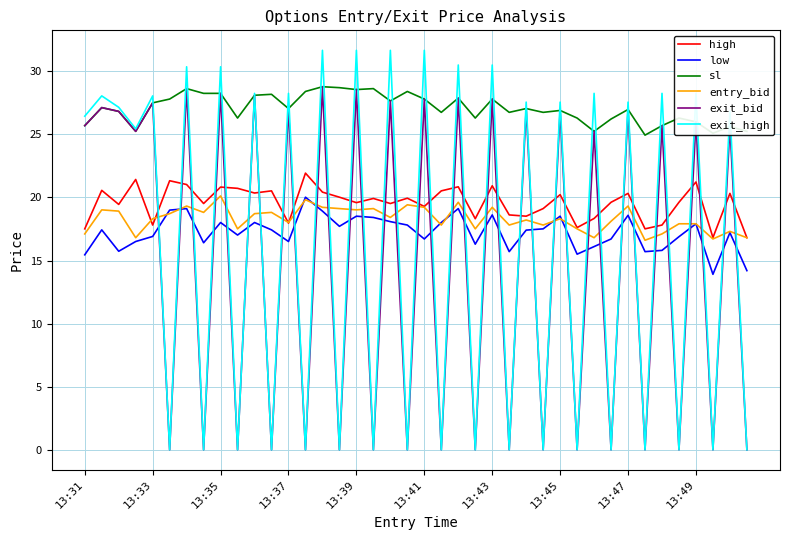

True or false: sl and low intersect in this chart.

False